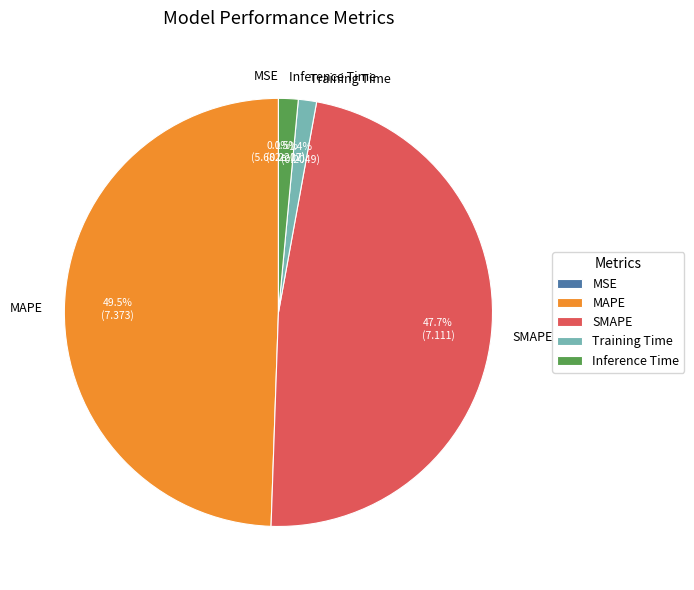

Which slice is the largest?

MAPE